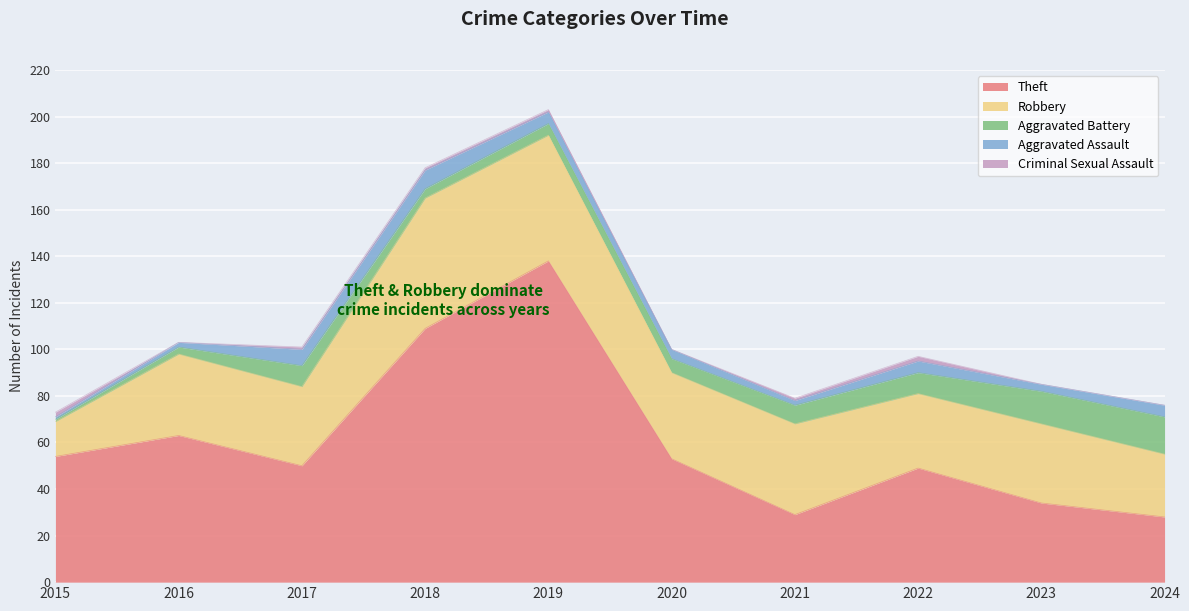

List the series in order of their peak value, lowest first.

Criminal Sexual Assault, Aggravated Assault, Aggravated Battery, Robbery, Theft